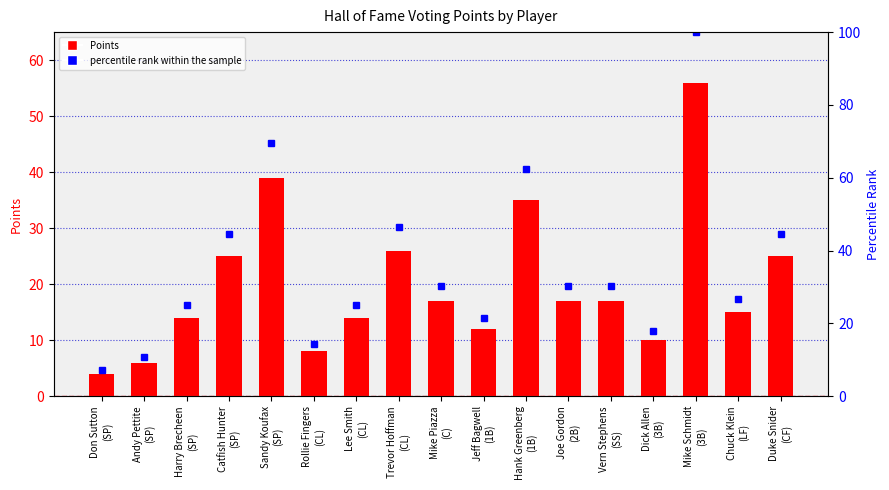

Where does the percentile rank within the sample series first go above 30?

Catfish Hunter
(SP)